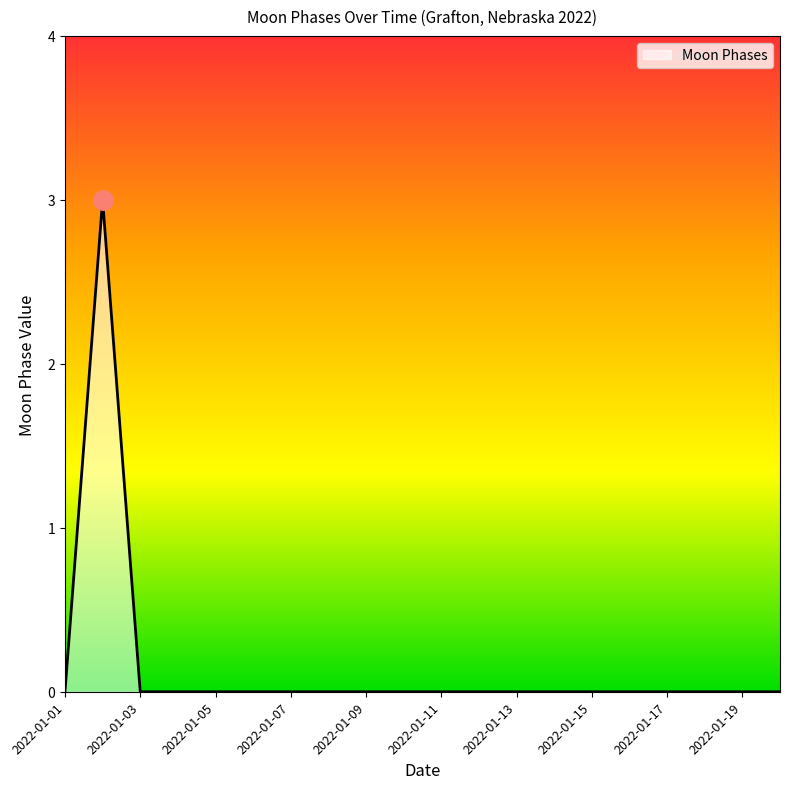

What is the maximum value shown in the chart?

3